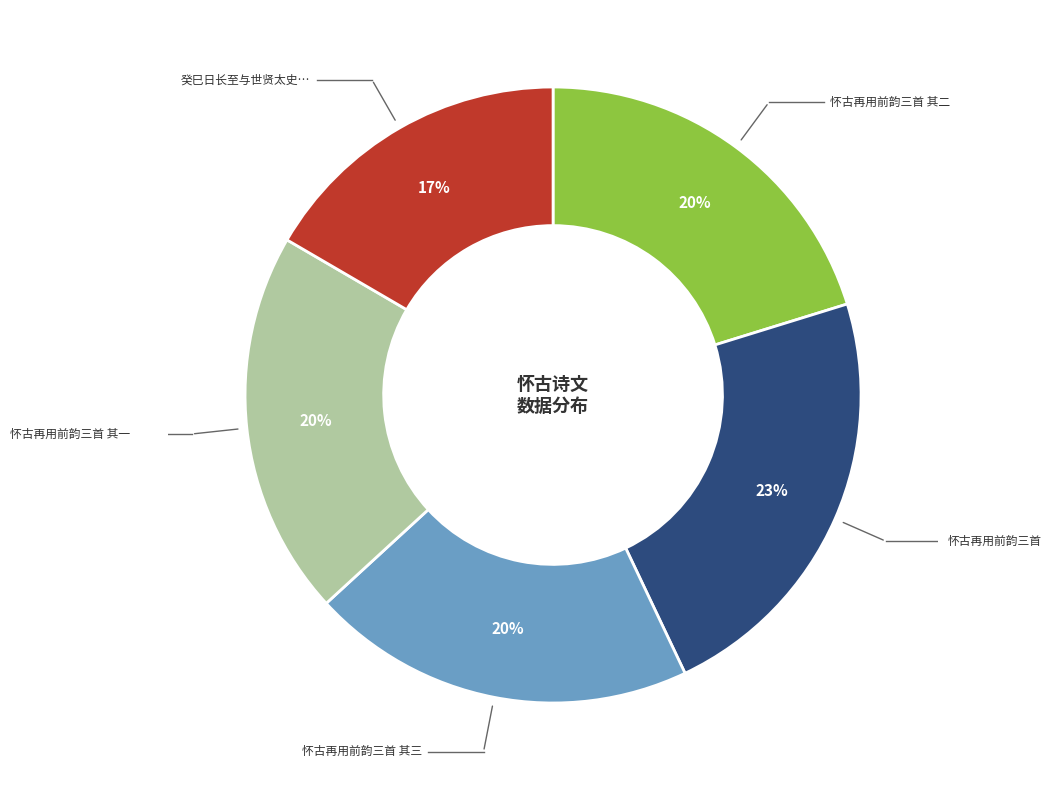

Is there a majority slice in this chart?

No